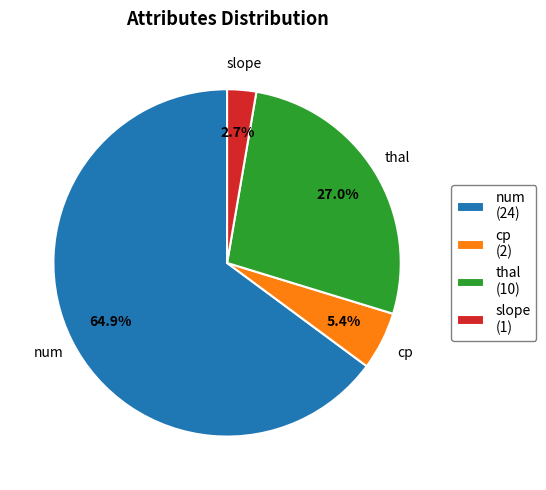

Count the number of slices in the pie.

4